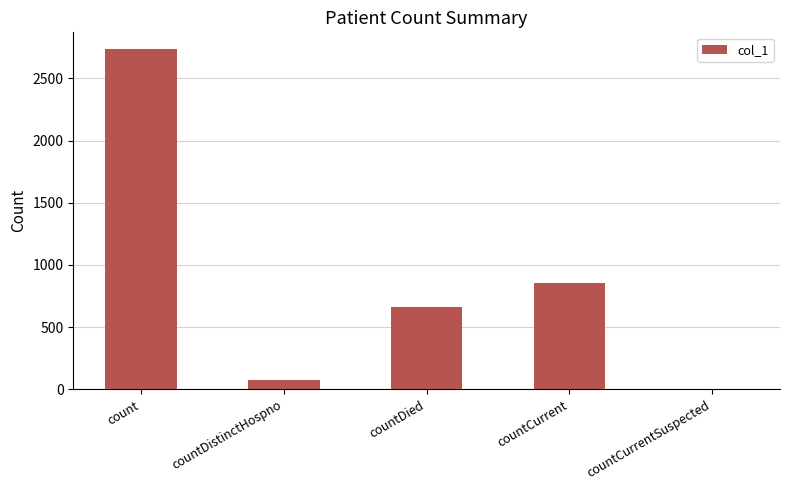

At which label is the value closest to 1367?

countCurrent